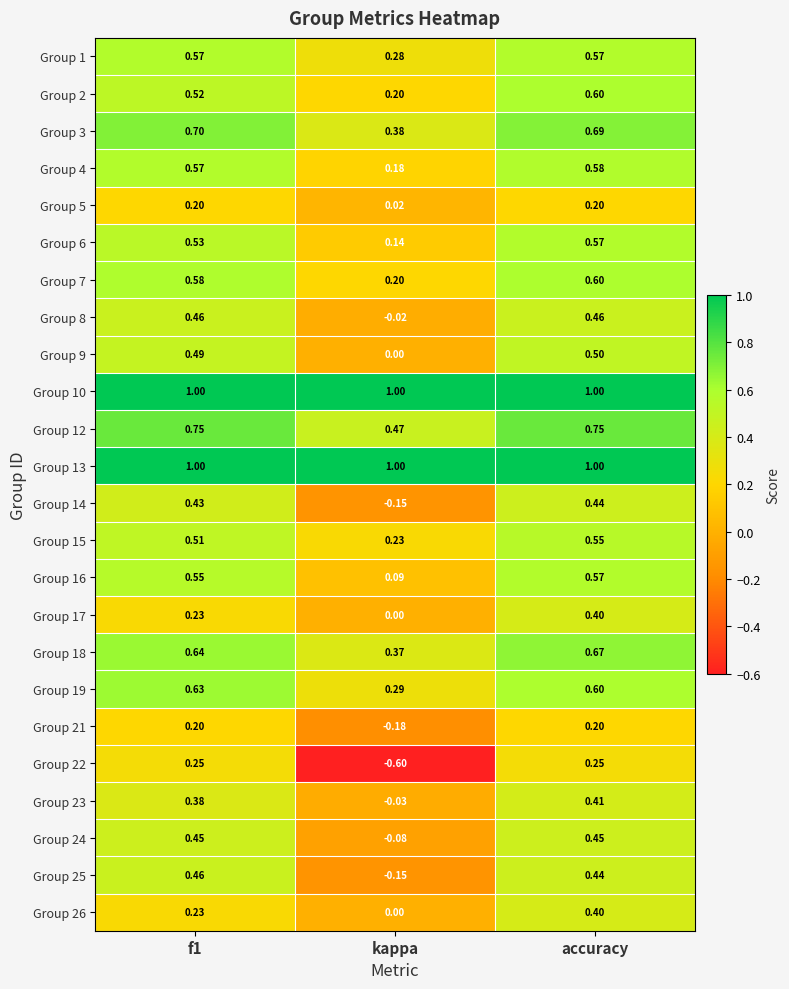

How many series are shown in this chart?

24